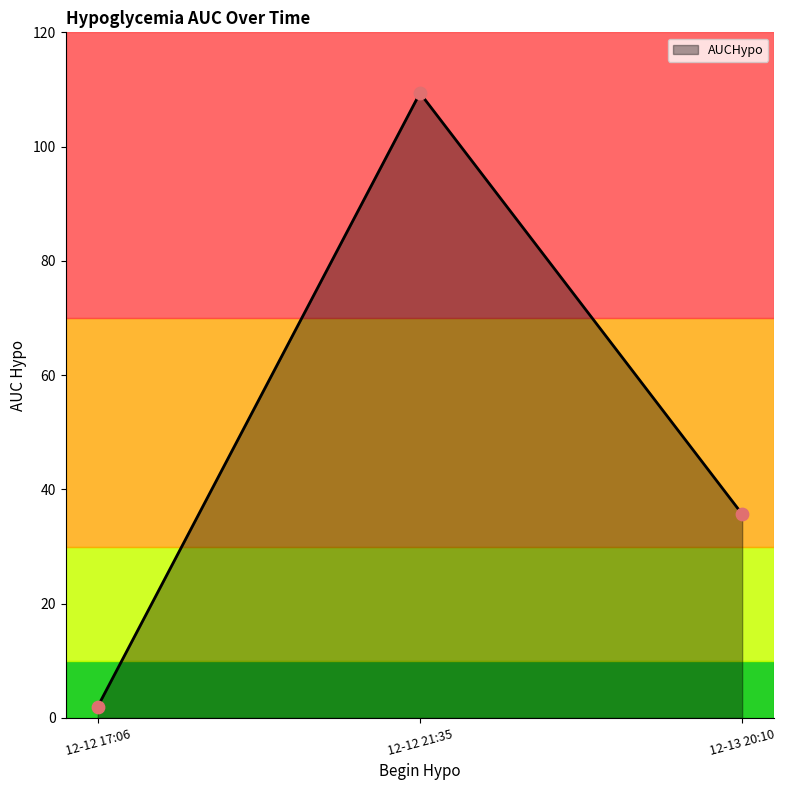

What is the change in value from 12-12 21:35 to 12-13 20:10?

-73.7